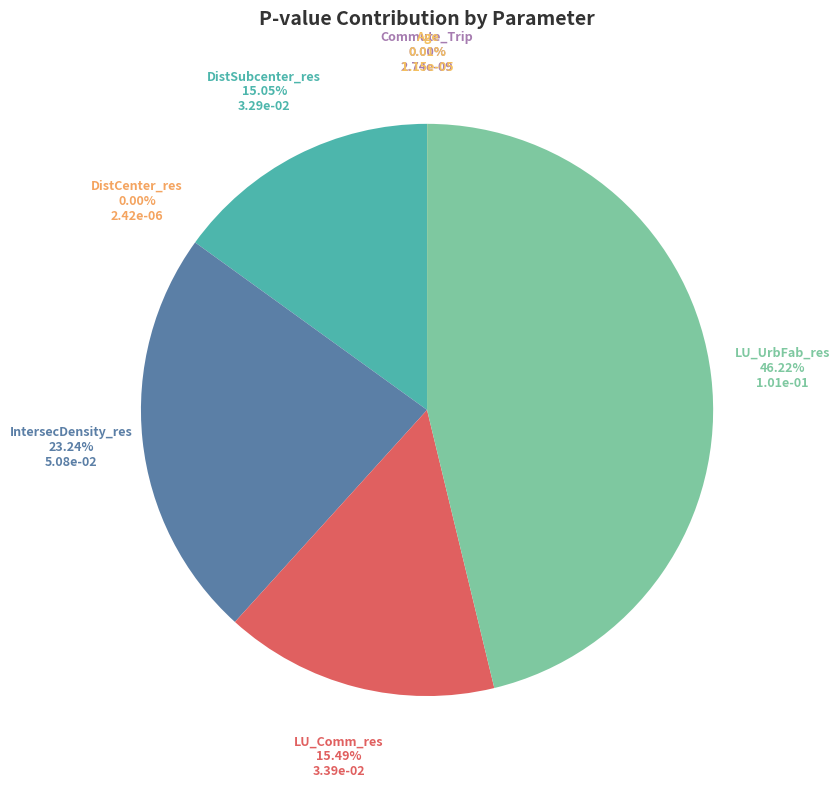

Which category has the smallest portion of the pie?

Commute_Trip